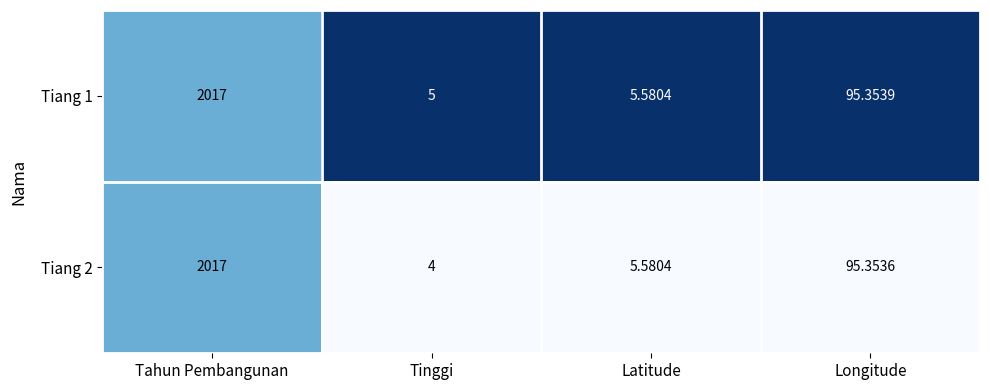

Which label corresponds to the largest value in the chart?

Tahun Pembangunan